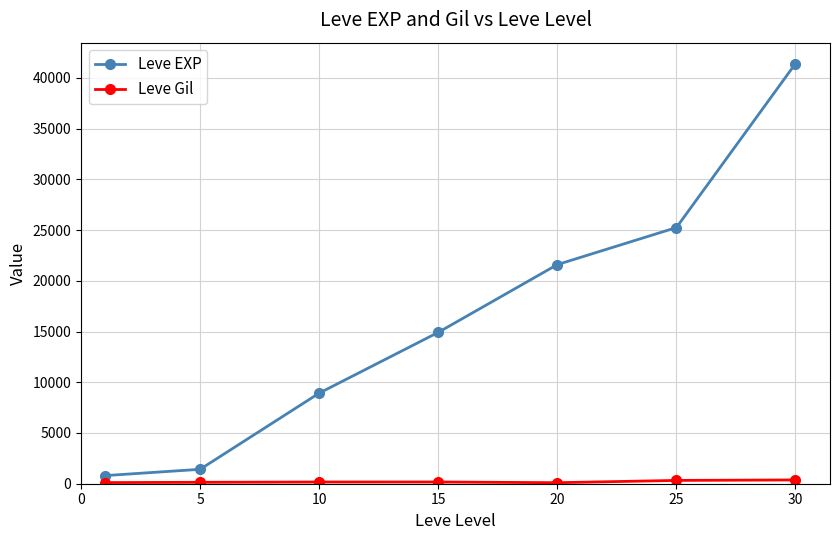

What is the maximum value for Leve EXP?

41410